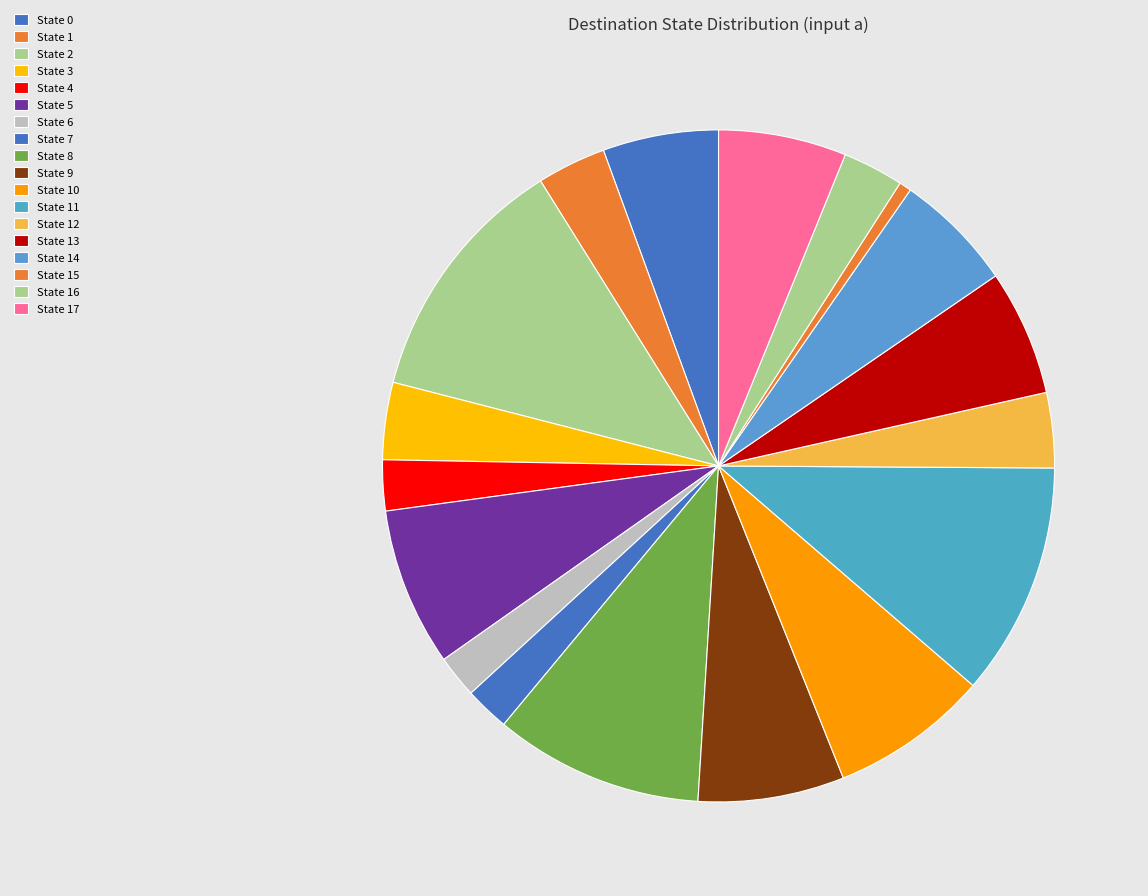

What is the smallest slice in the pie chart?

State 15